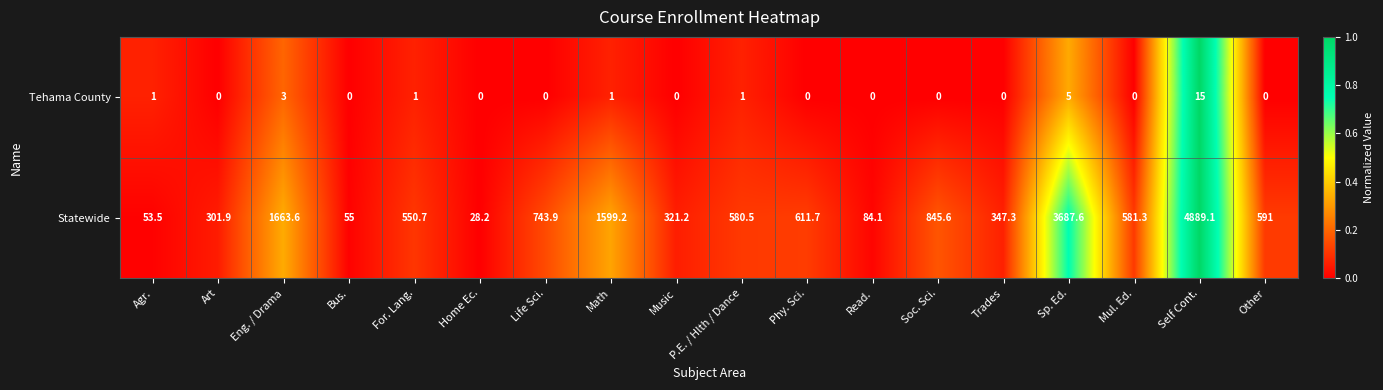

What is the sum of the Tehama County values at Life Sci. and Math?

1.0